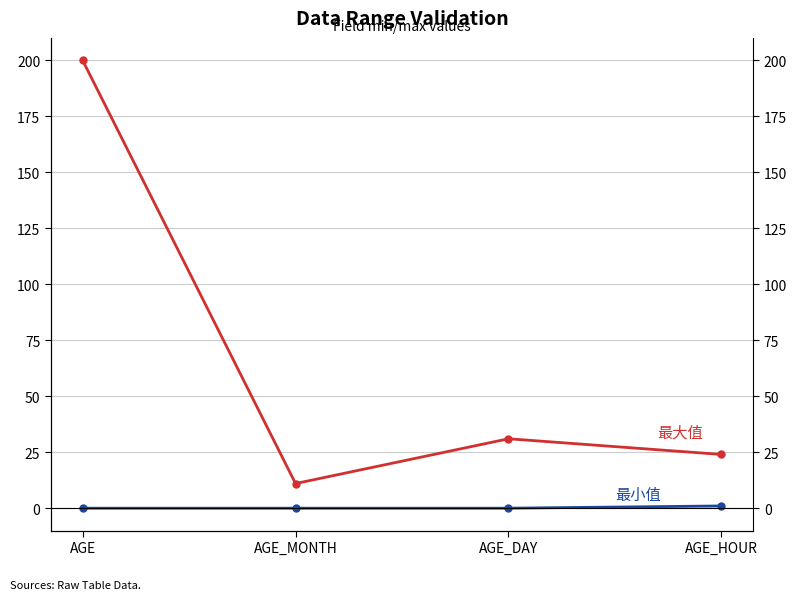

True or false: 最小值 and 最大值 cross at least once.

False